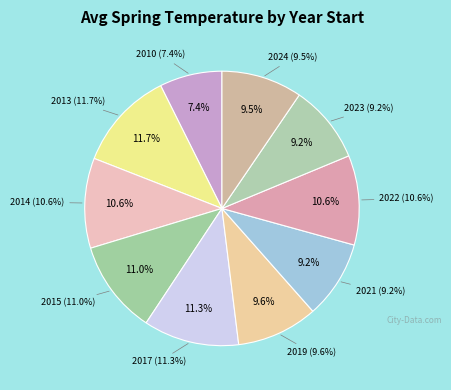

Is it true that 2014 is 1% of the pie?

False